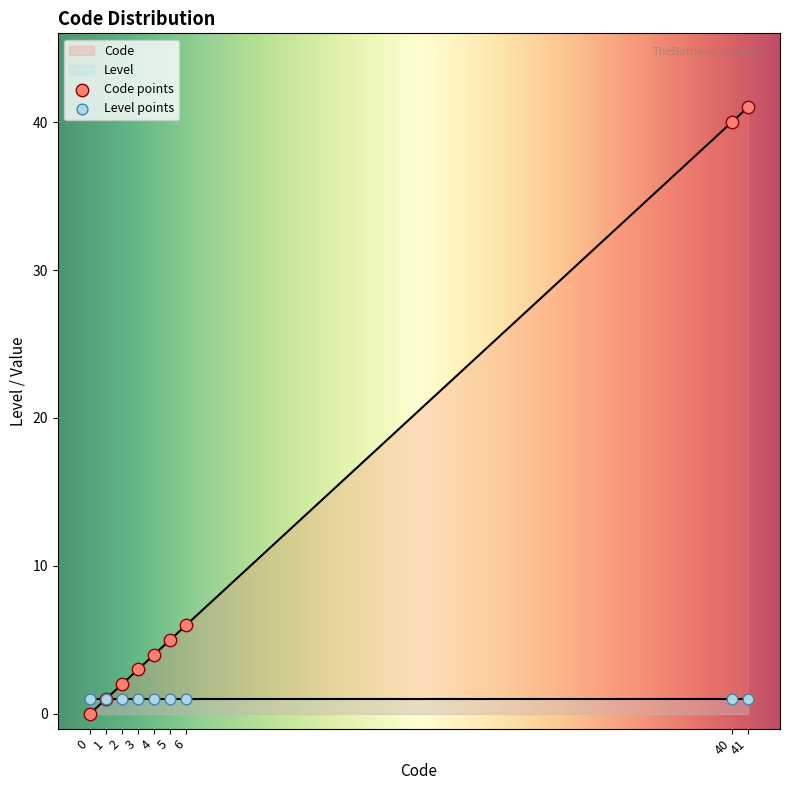

What is the change in value from 4 to 40?

+36